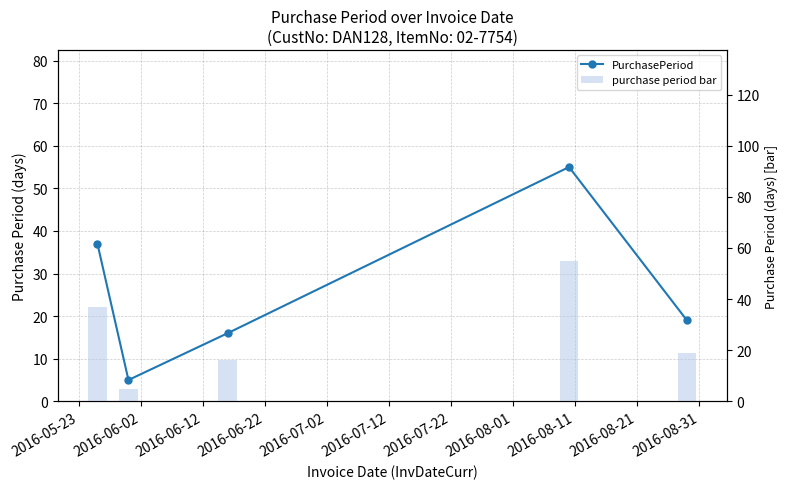

What are all the series names shown in the legend?

PurchasePeriod, purchase period bar